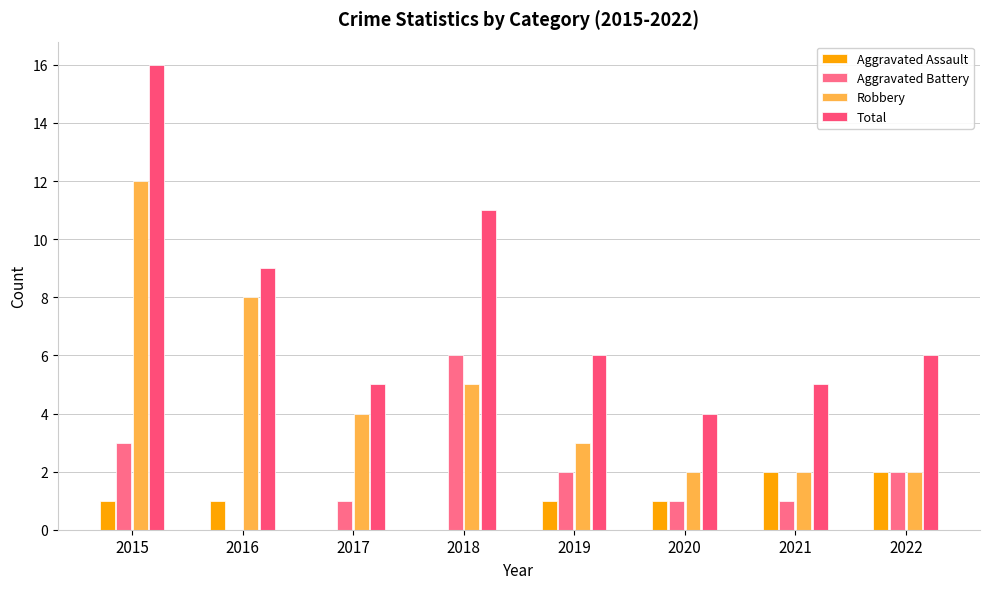

What is the value of the Total bar at the 7th from the left?

5